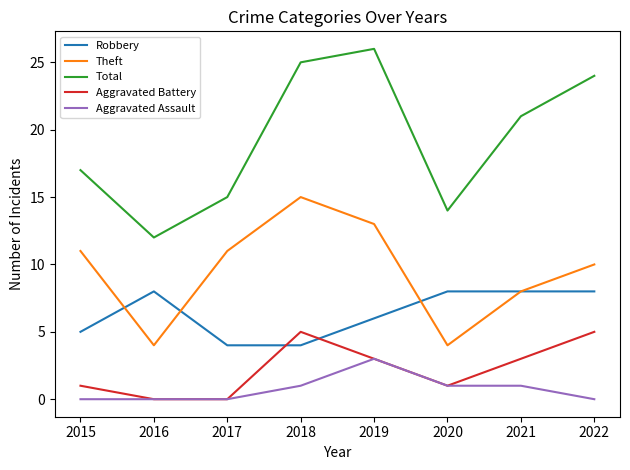

What value does the Robbery series have at 2020?

8